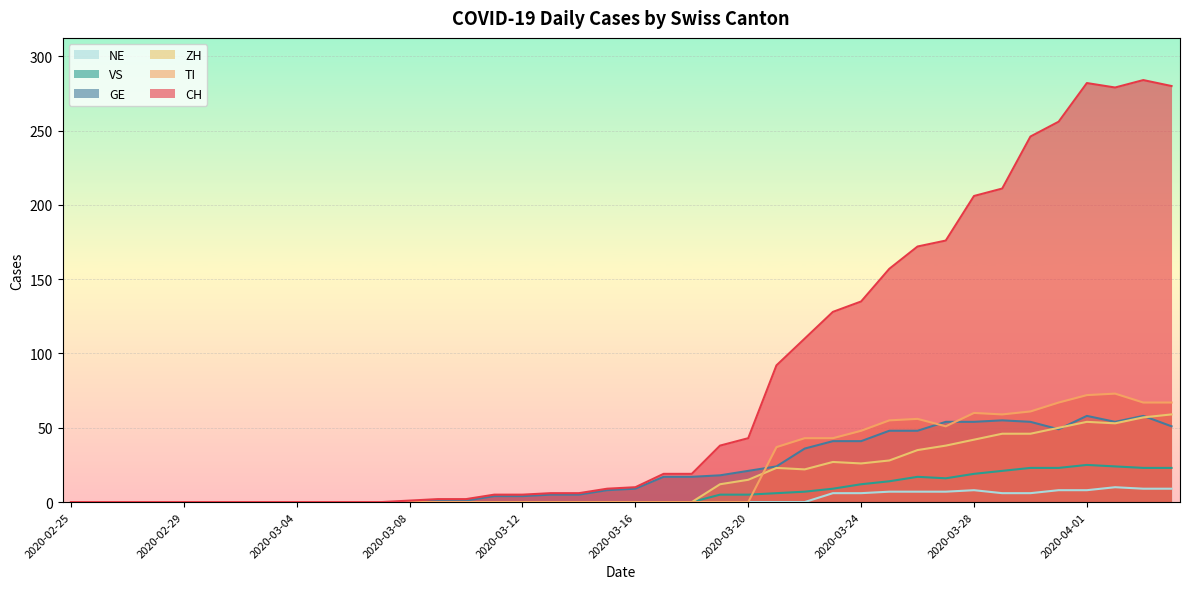

In ZH, how many points are lower than both neighbors (excluding endpoints)?

3